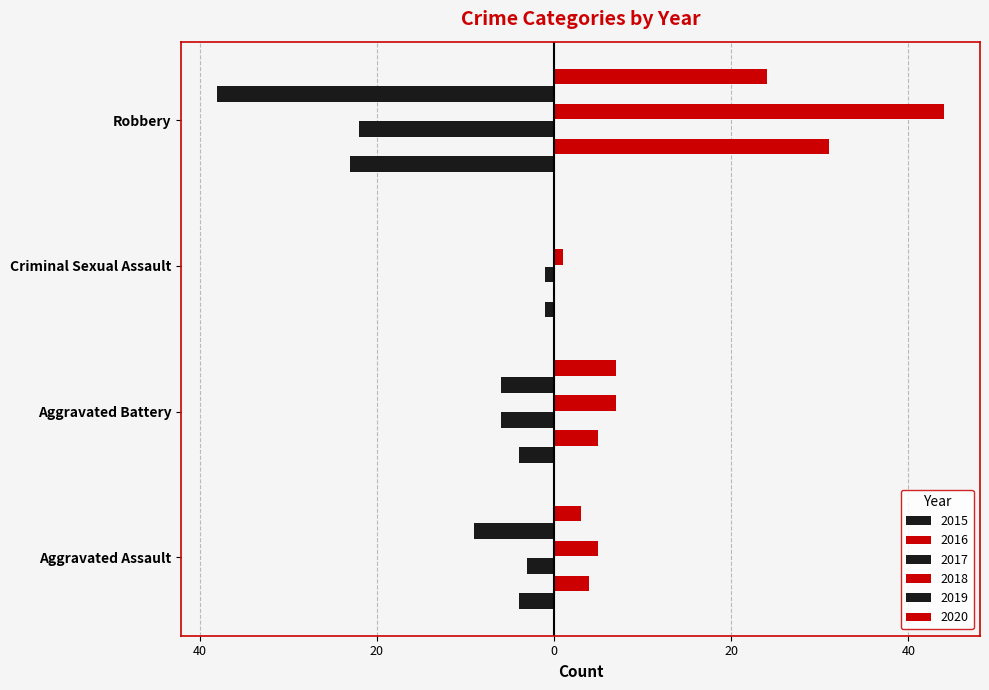

What is the label of the 2nd bar from the left?

Aggravated Battery